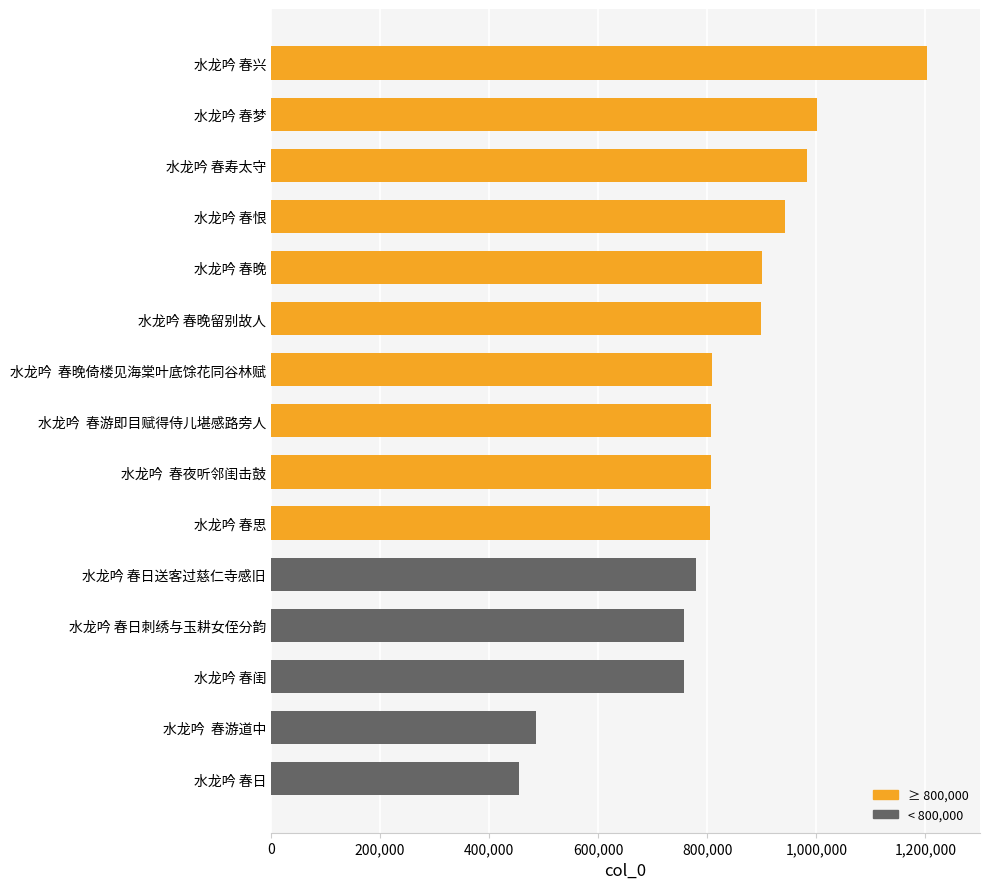

Count the number of categories in the chart.

15